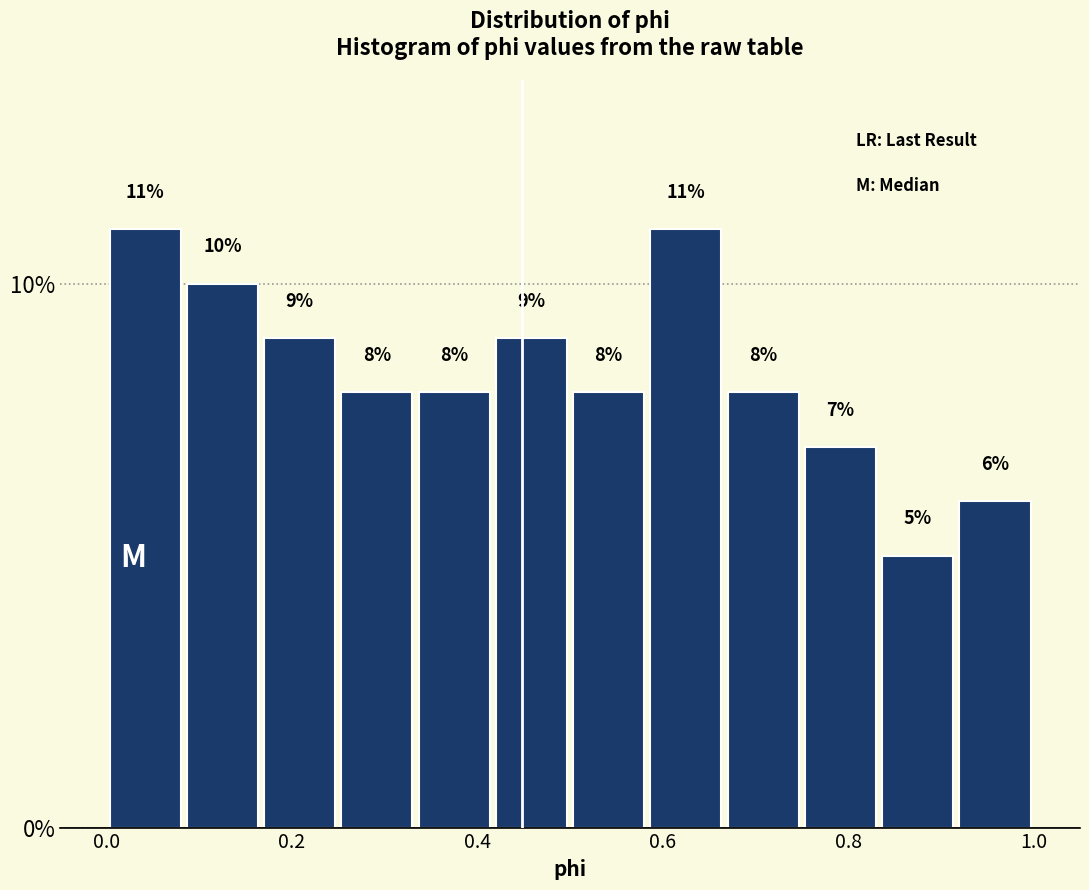

Reading left to right, list every bar in this chart as the range it spans on the x-axis followed by its height. The bar edges are not printed on the chart, so give them approximately, as read against the axis.

0.00 to 0.08: 11
0.08 to 0.16: 10
0.16 to 0.26: 9
0.26 to 0.34: 8
0.34 to 0.42: 8
0.42 to 0.50: 9
0.50 to 0.58: 8
0.58 to 0.66: 11
0.66 to 0.76: 8
0.76 to 0.84: 7
0.84 to 0.92: 5
0.92 to 1.00: 6